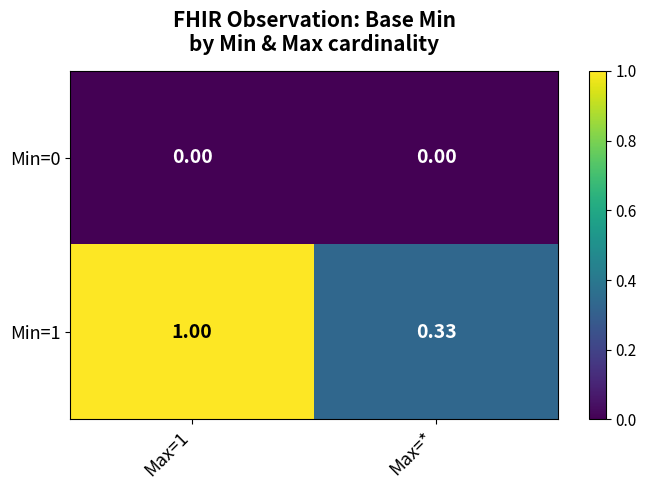

List the series in order of their overall mean, lowest first.

Min=0, Min=1